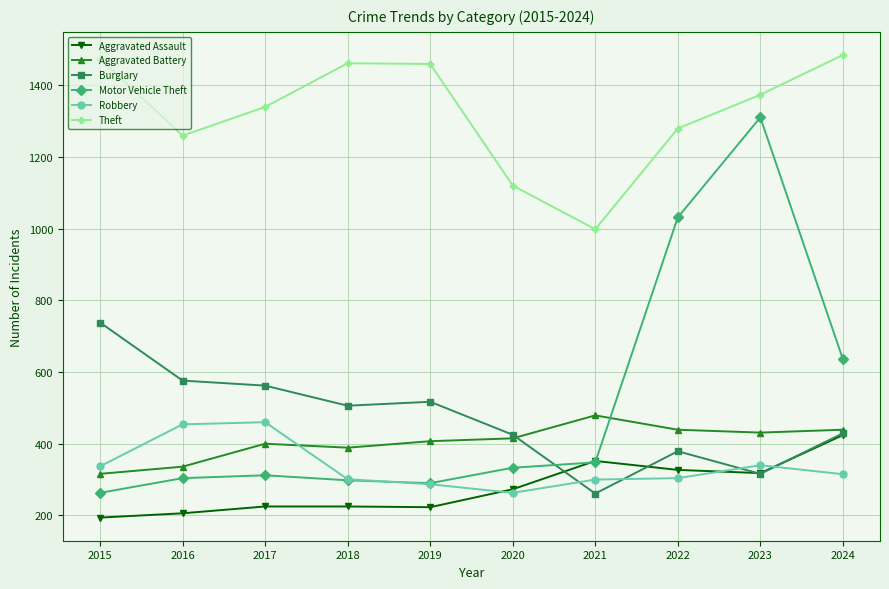

What is the total value across all series at 2020?

2829